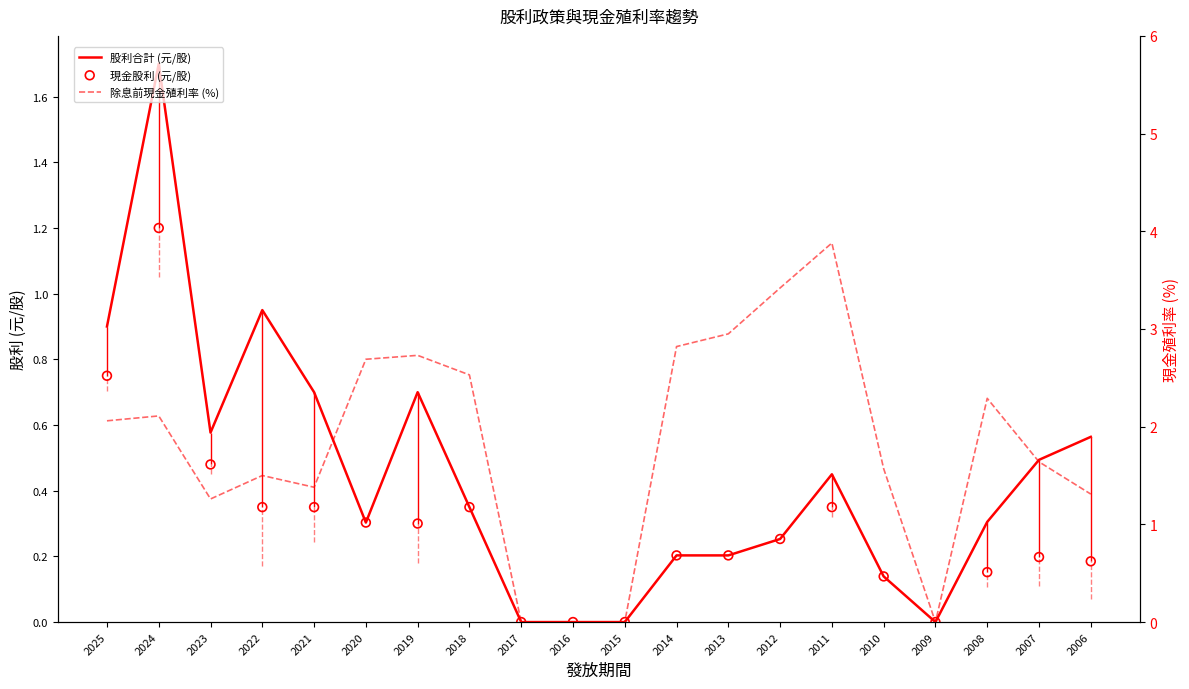

What is the total value across all series at 2008?

2.7